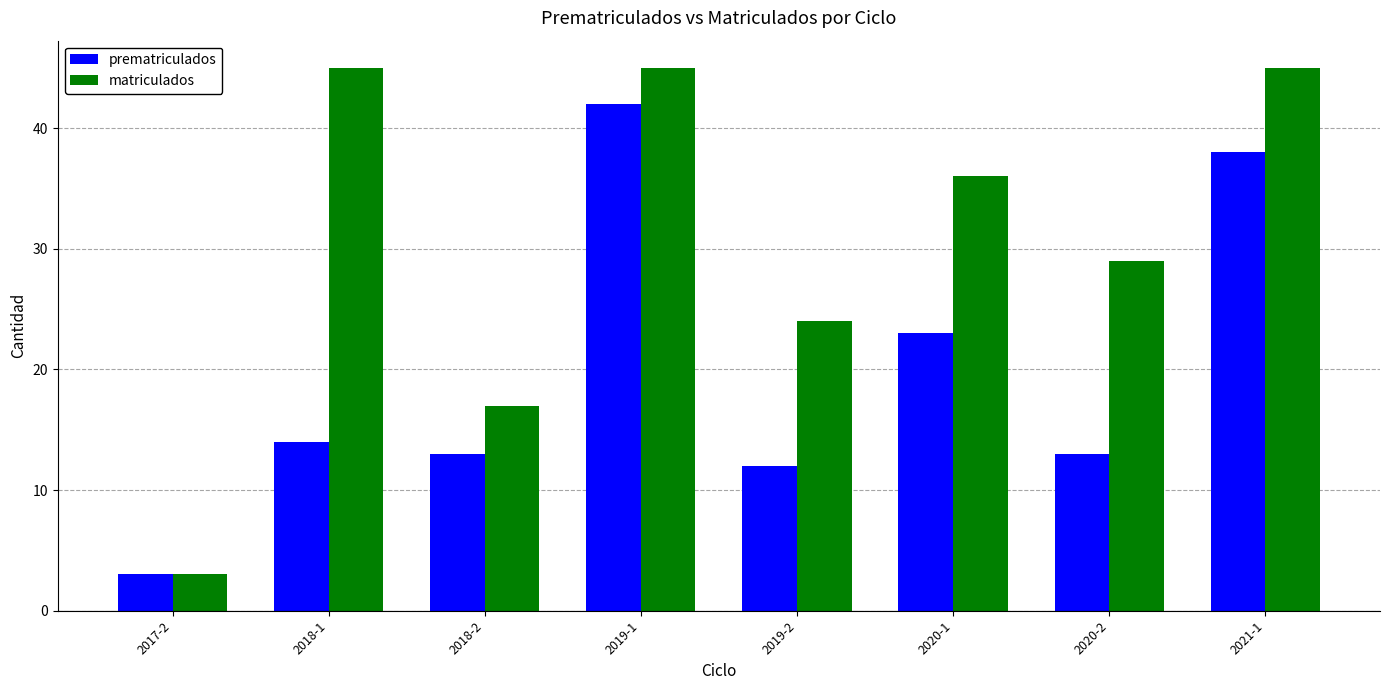

True or false: prematriculados has a value of 38 at 2021-1.

True